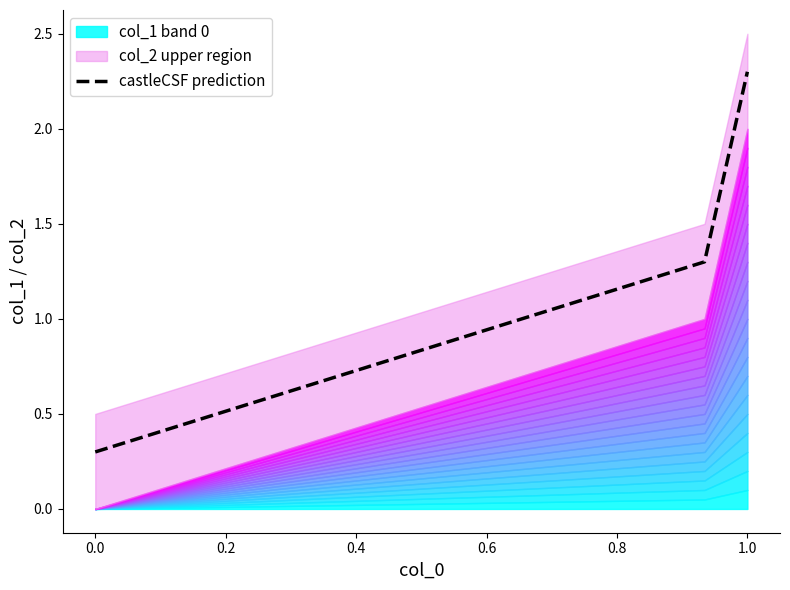

The castleCSF prediction series shows 2.3 at 1.0. True or false?

True